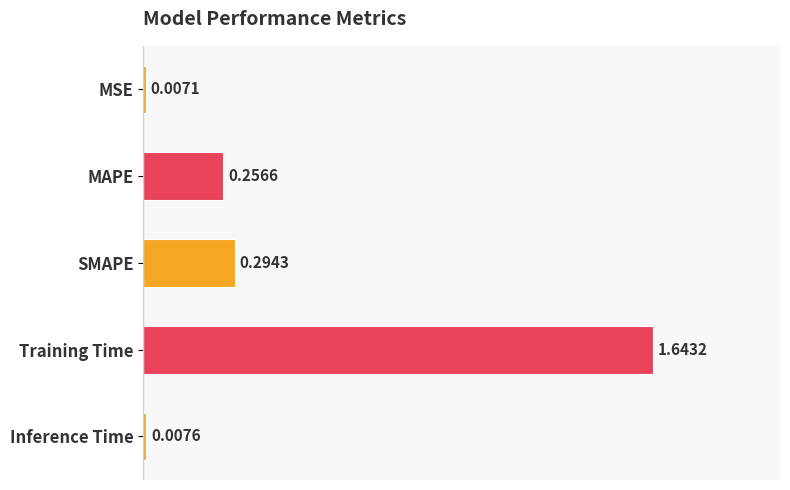

Which category has the lowest value across all series?

MSE